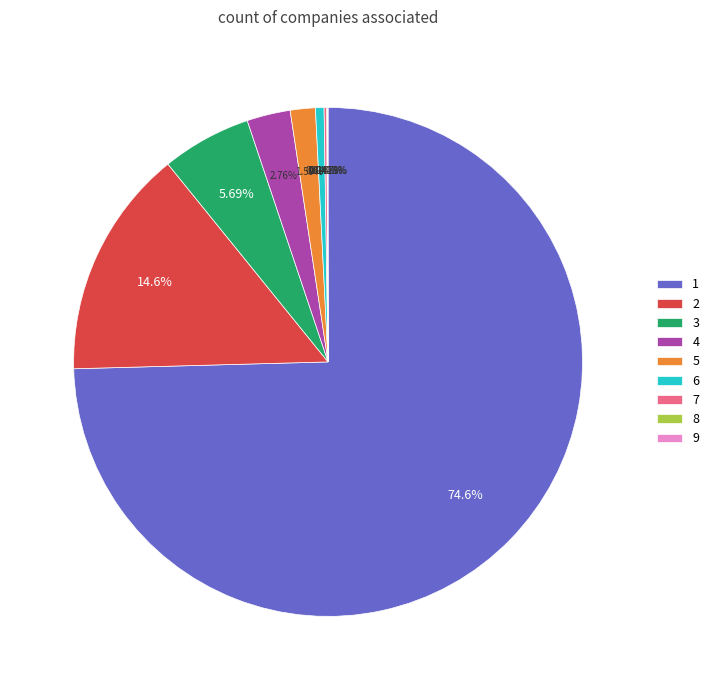

Is there a majority slice in this chart?

Yes